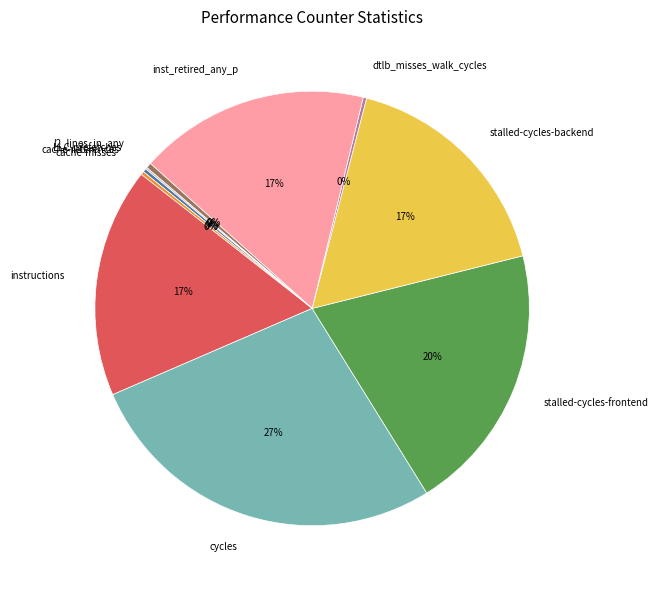

Which slice is the largest?

cycles